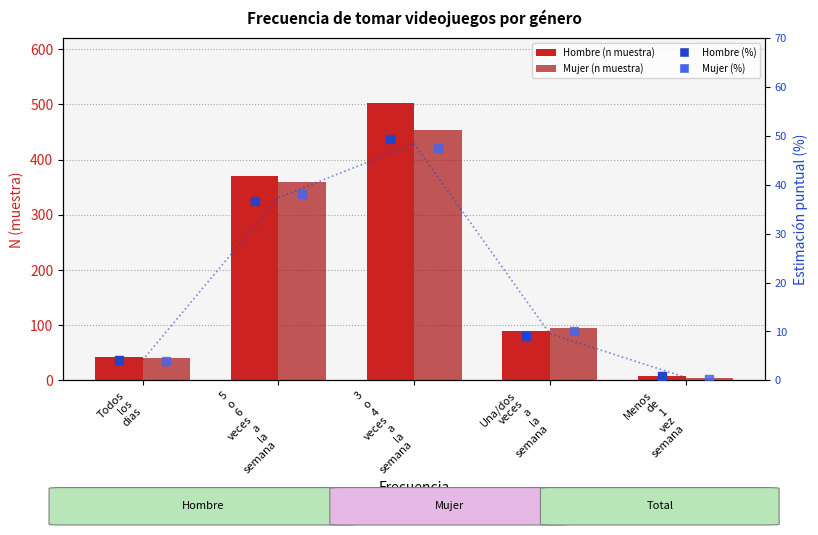

At which category is the sum across all series the highest?

3
o
4
veces
a
la
semana